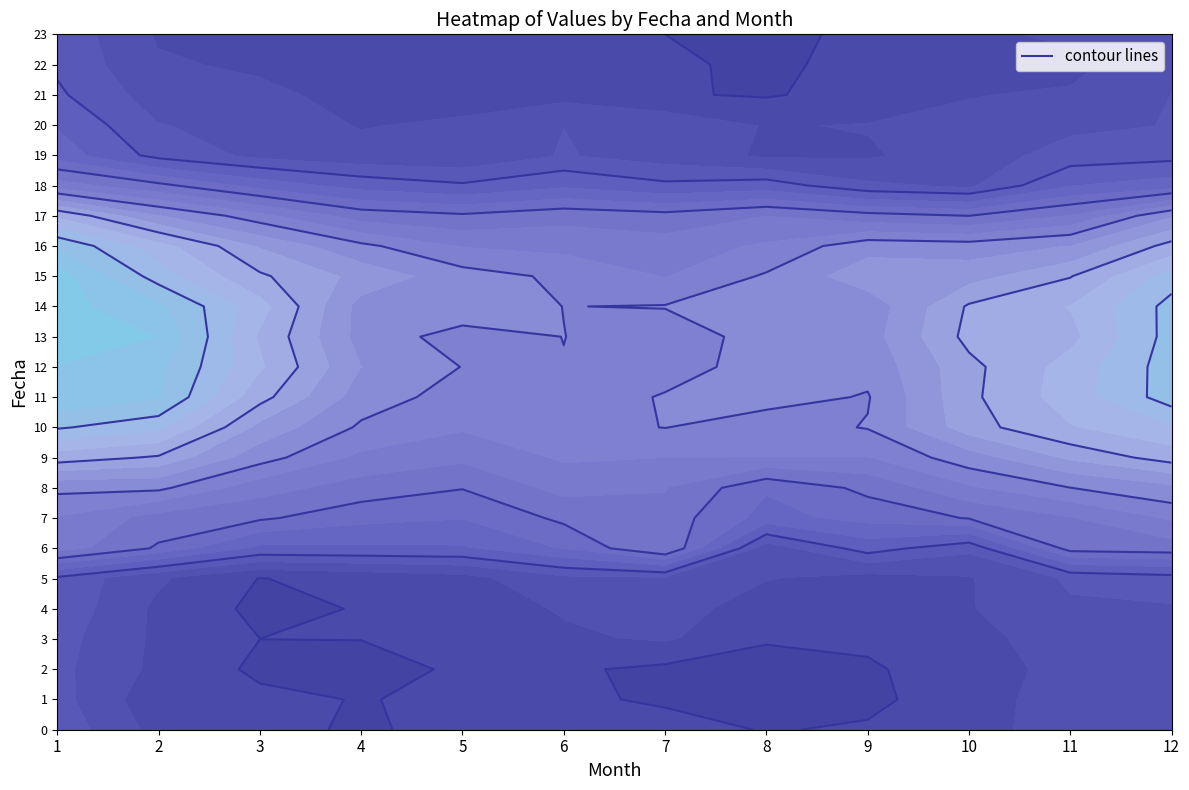

What is the sum of all 3 values?

1042.0